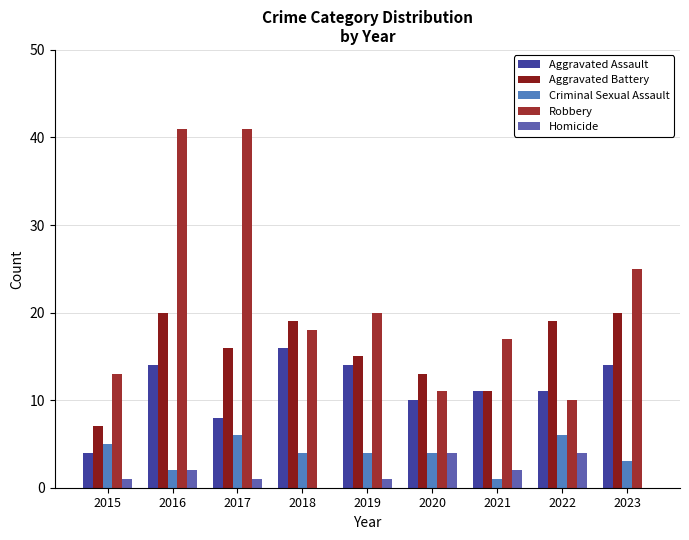

Rank the series by their maximum value, from highest to lowest.

Robbery, Aggravated Battery, Aggravated Assault, Criminal Sexual Assault, Homicide